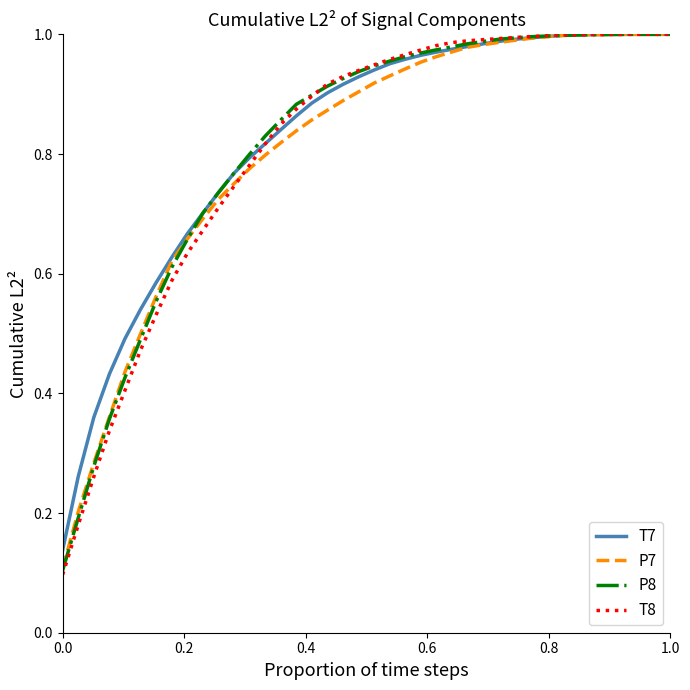

Which series has the largest range (max minus min)?

T8